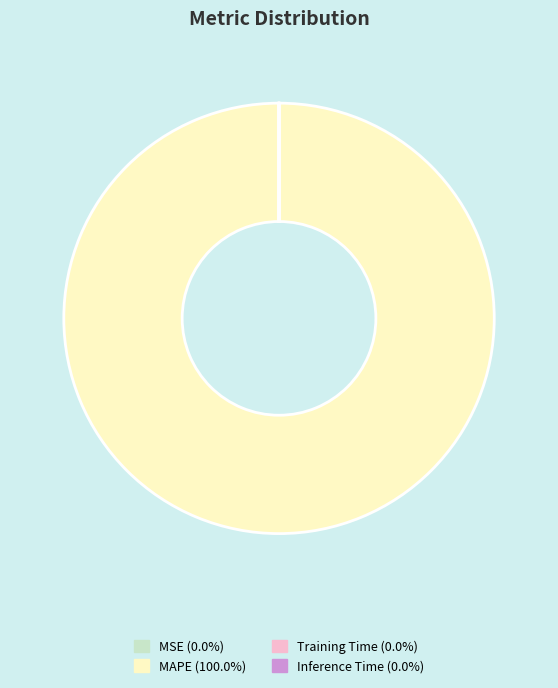

Is there any slice that represents more than half of the pie?

Yes